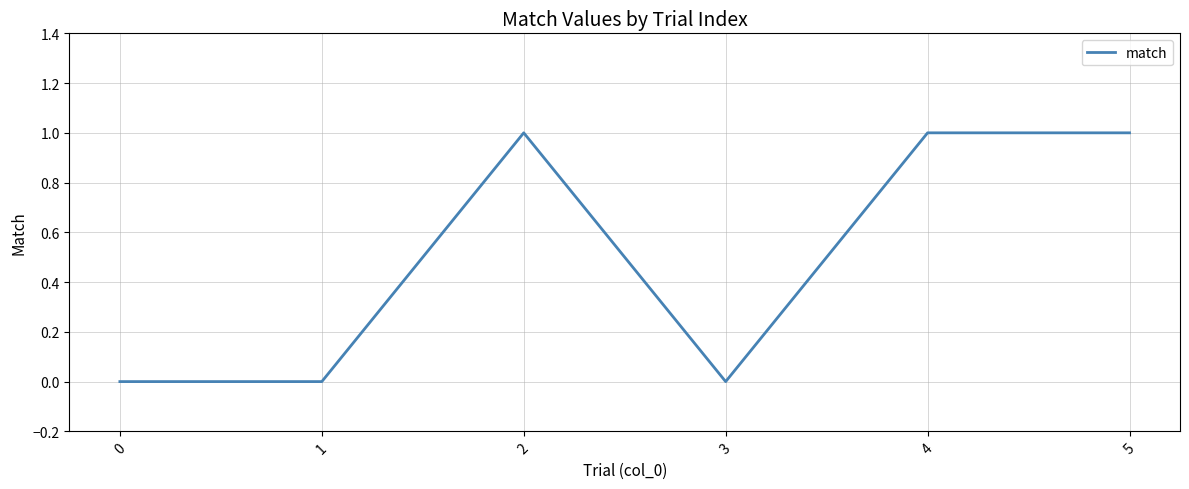

At which category does the data reach its first local peak?

2